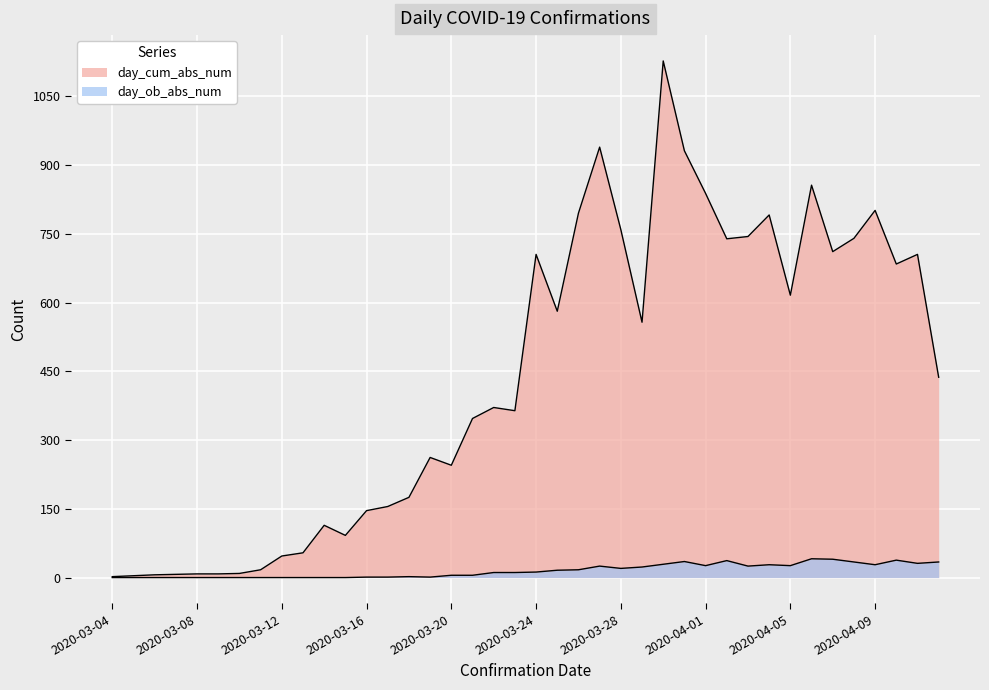

Which series has the largest total across all categories?

day_cum_abs_num